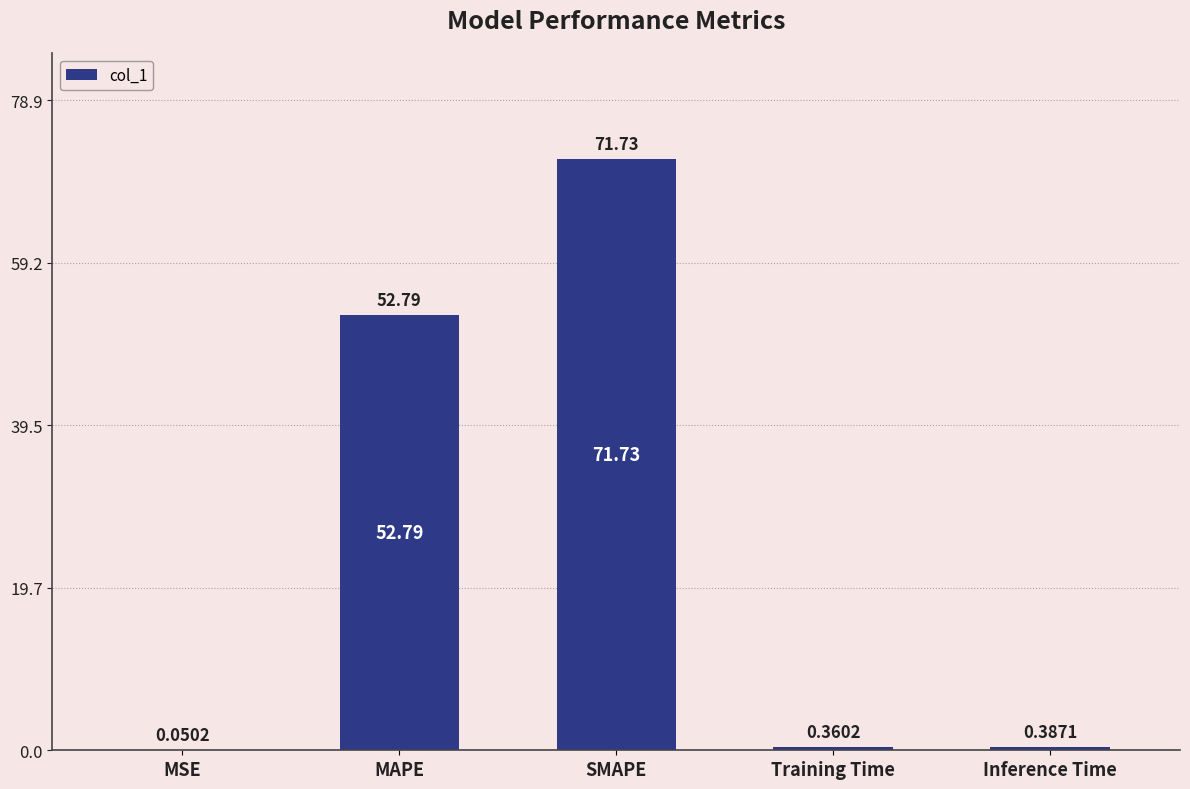

Which label corresponds to the largest value in the chart?

SMAPE